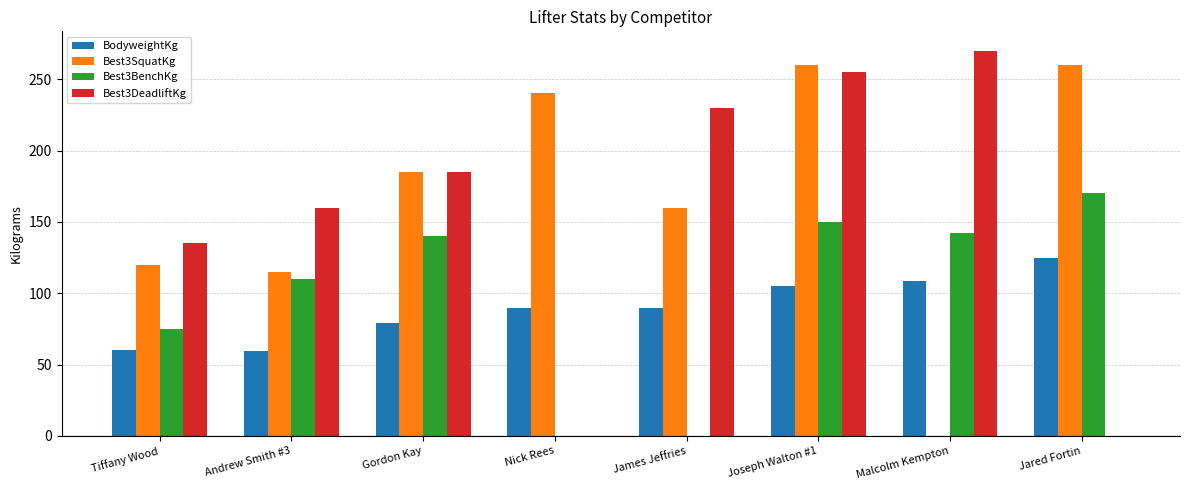

Count the number of data series in this chart.

4